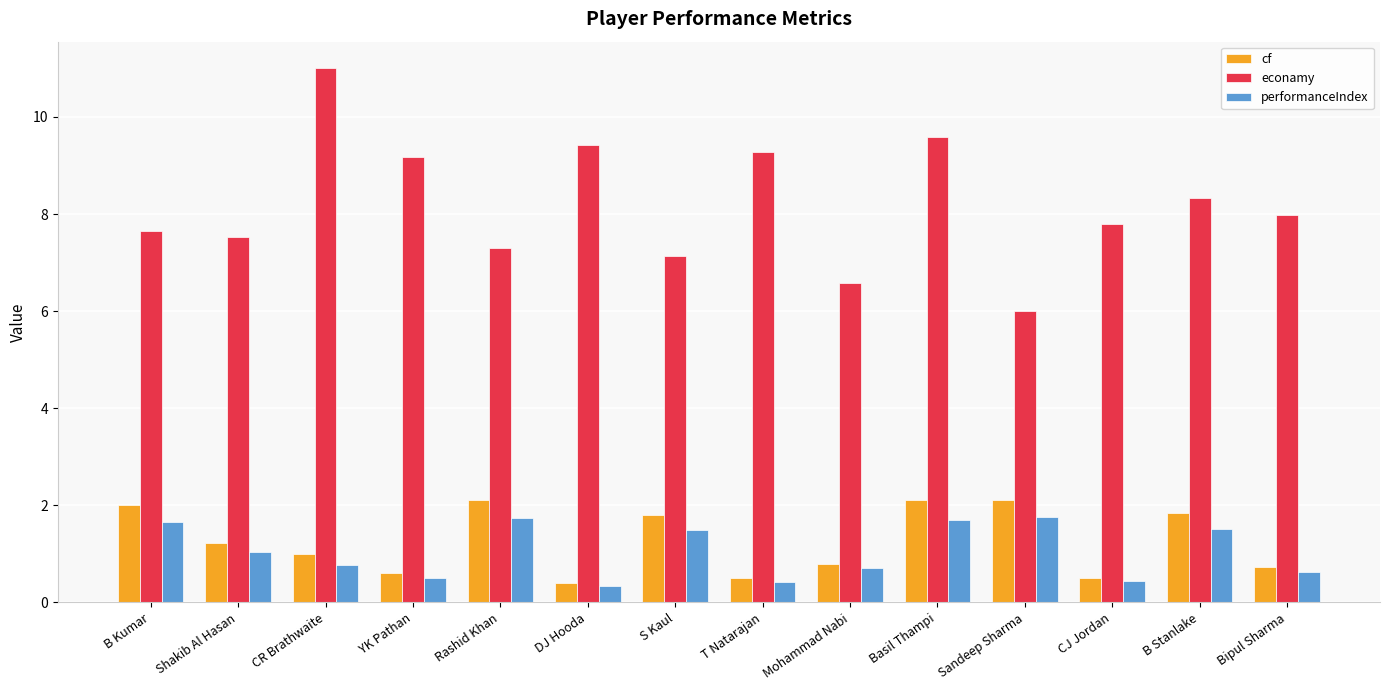

How many groups of bars are there?

14